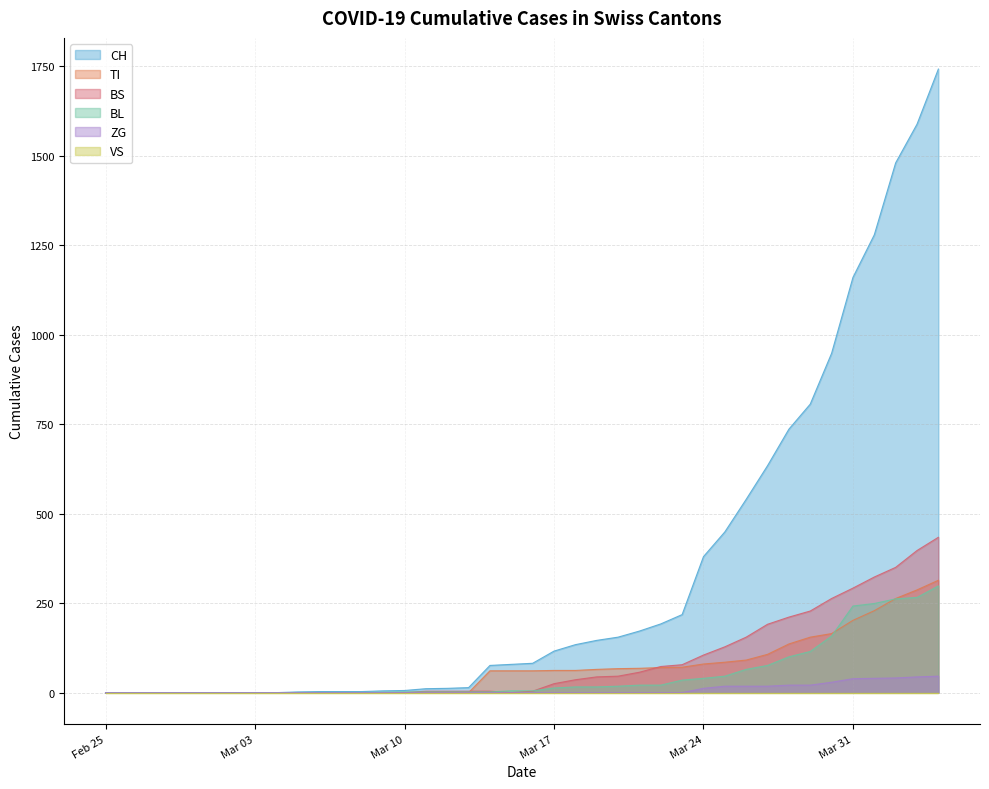

Which series has the largest total across all categories?

CH